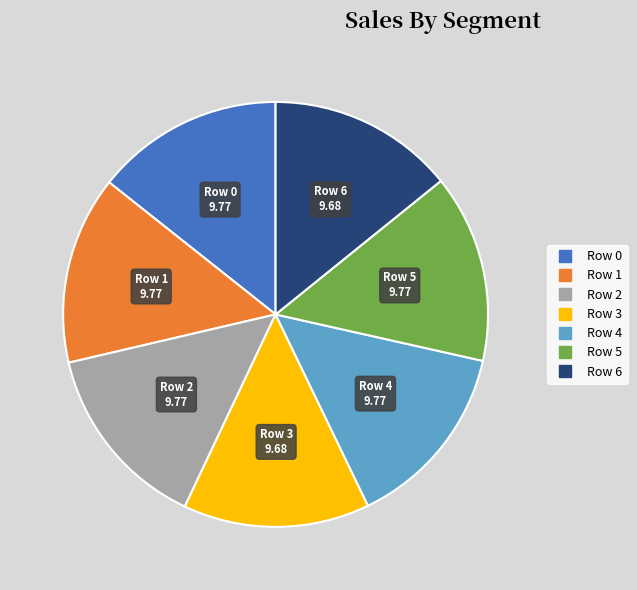

Count the number of slices in the pie.

7